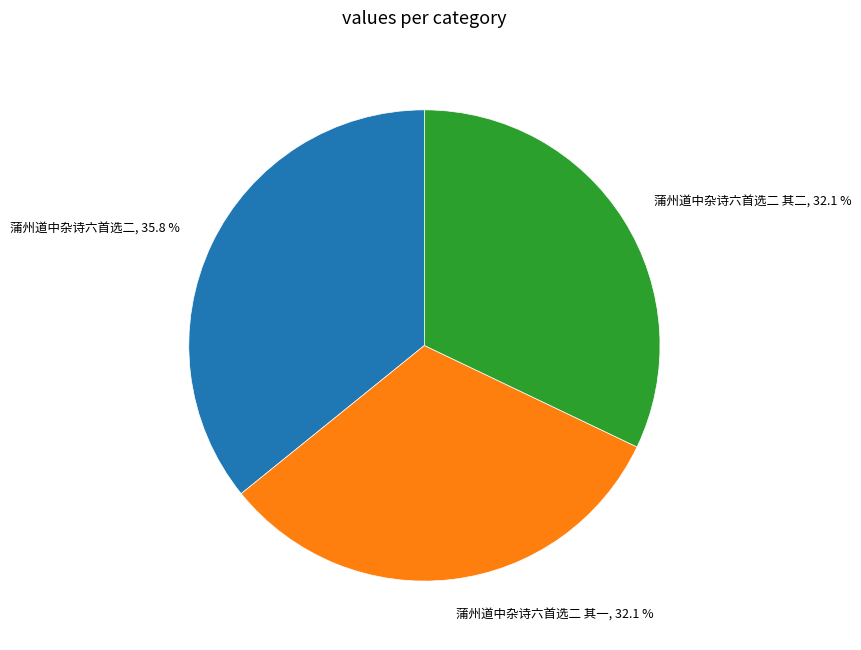

Does any single category account for the majority?

No